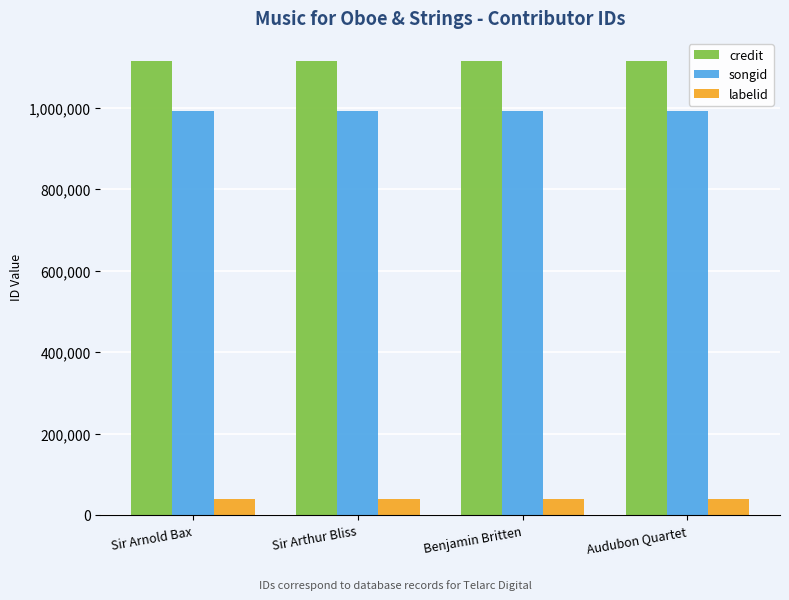

What is the minimum value for credit?

1115766